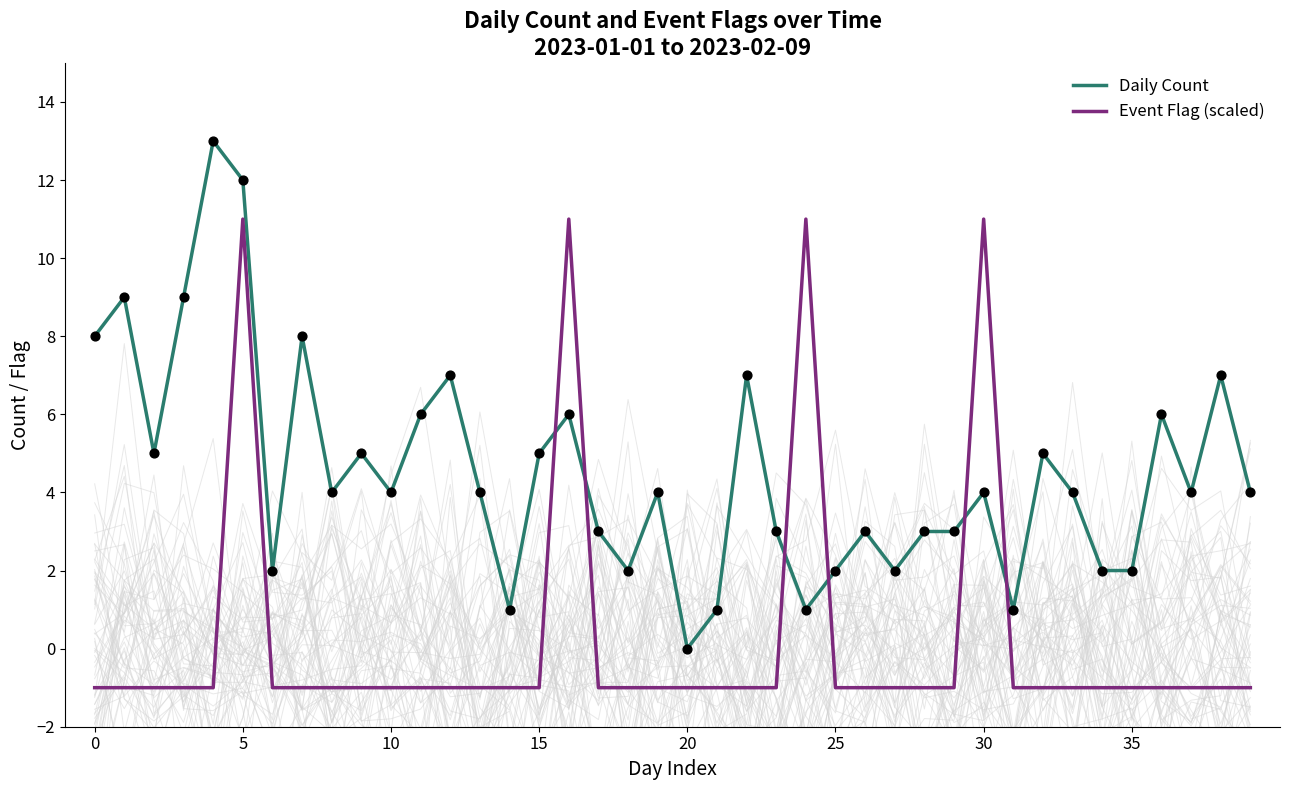

Which series has the largest total across all categories?

Daily Count